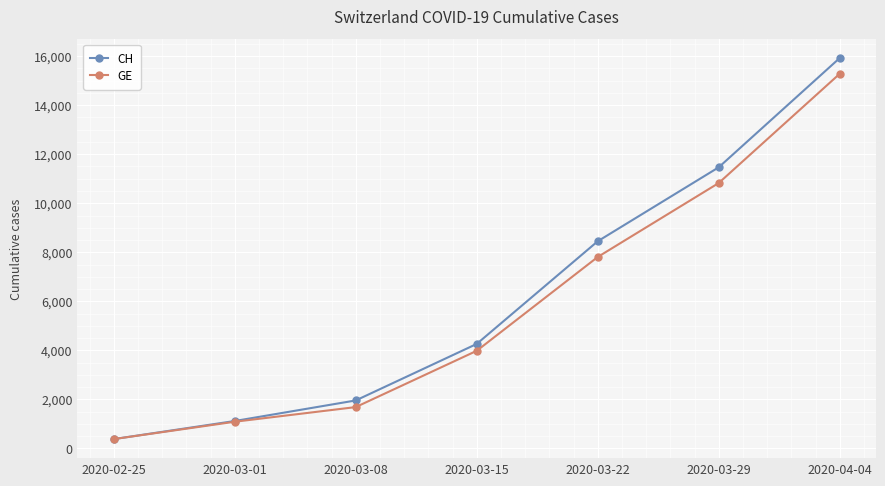

What is the label of the 2nd point from the left?

2020-03-01